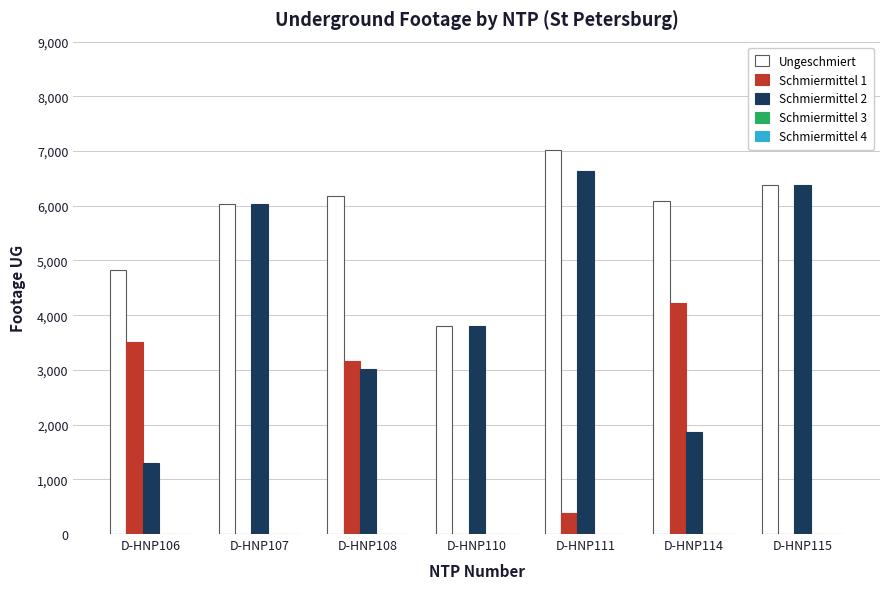

Which series has the largest total across all categories?

Ungeschmiert